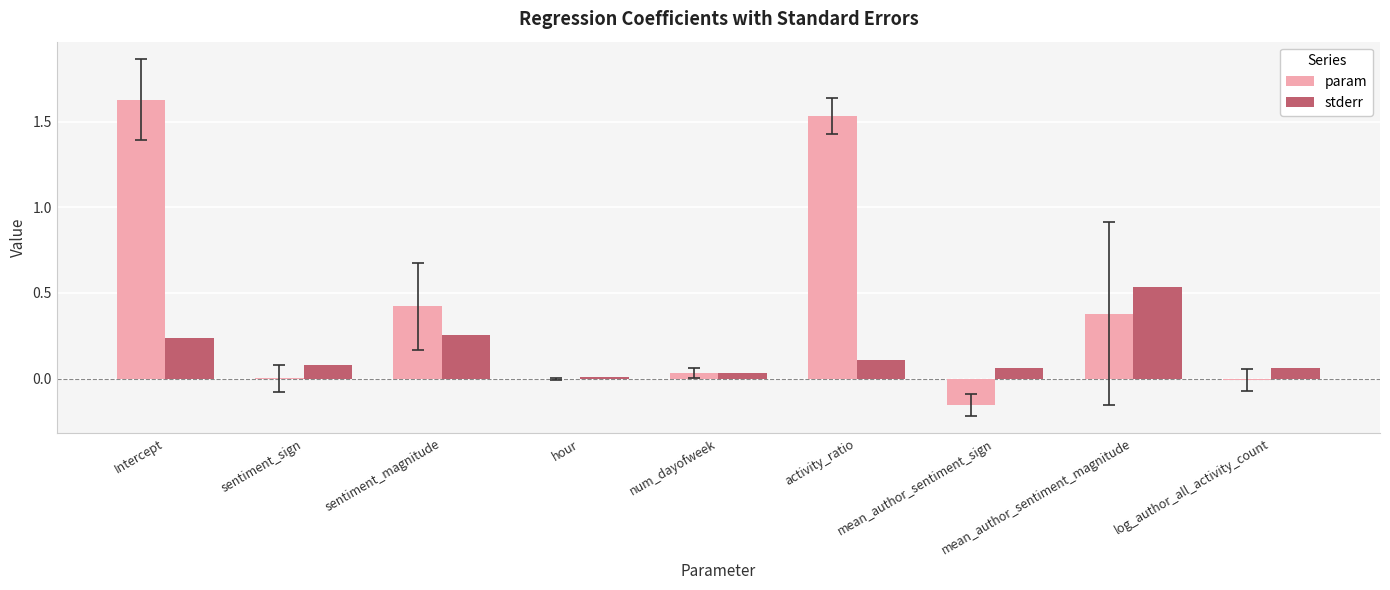

Is the value of param at hour greater than the value of stderr at sentiment_sign?

No